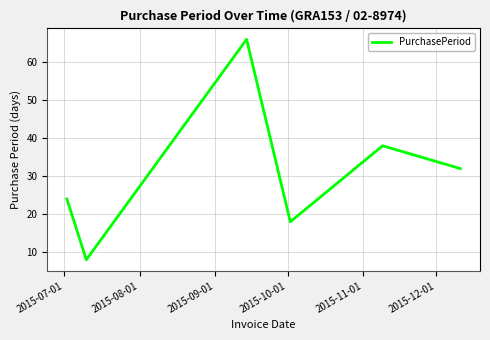

Is this an area chart (filled region under the line)?

No